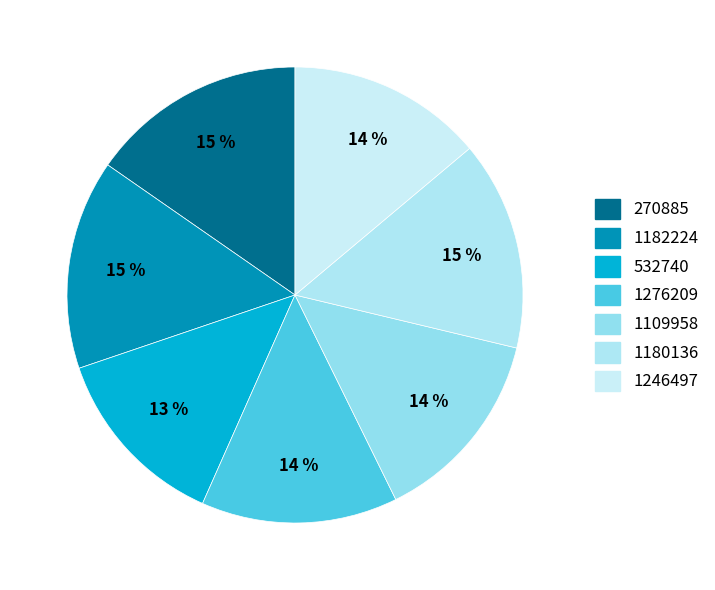

Do 1109958 and 270885 together represent more than half of the pie?

No